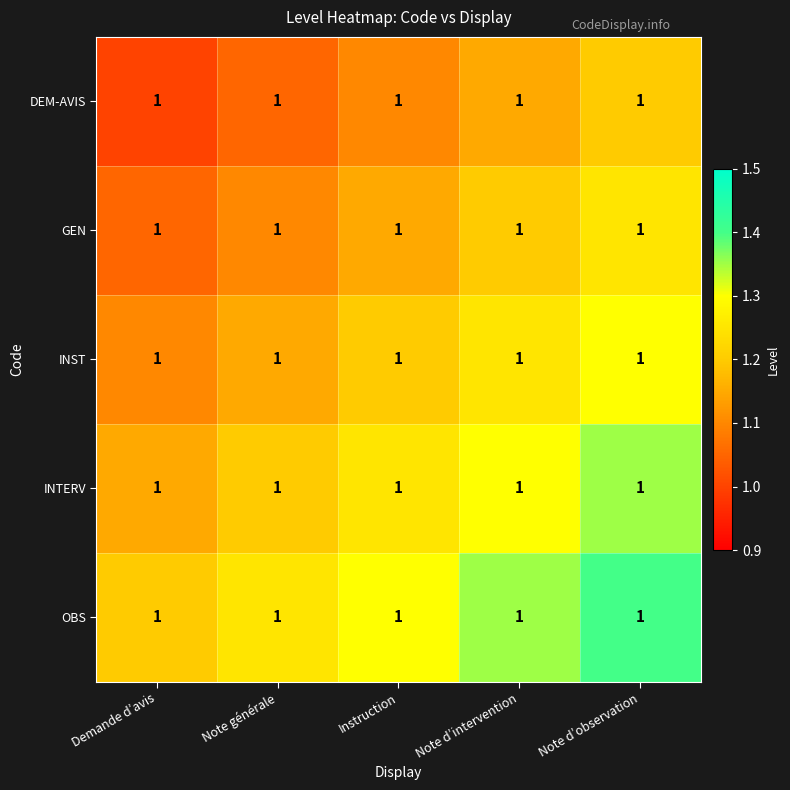

True or false: OBS has a value of 1.4 at Note d’intervention.

True